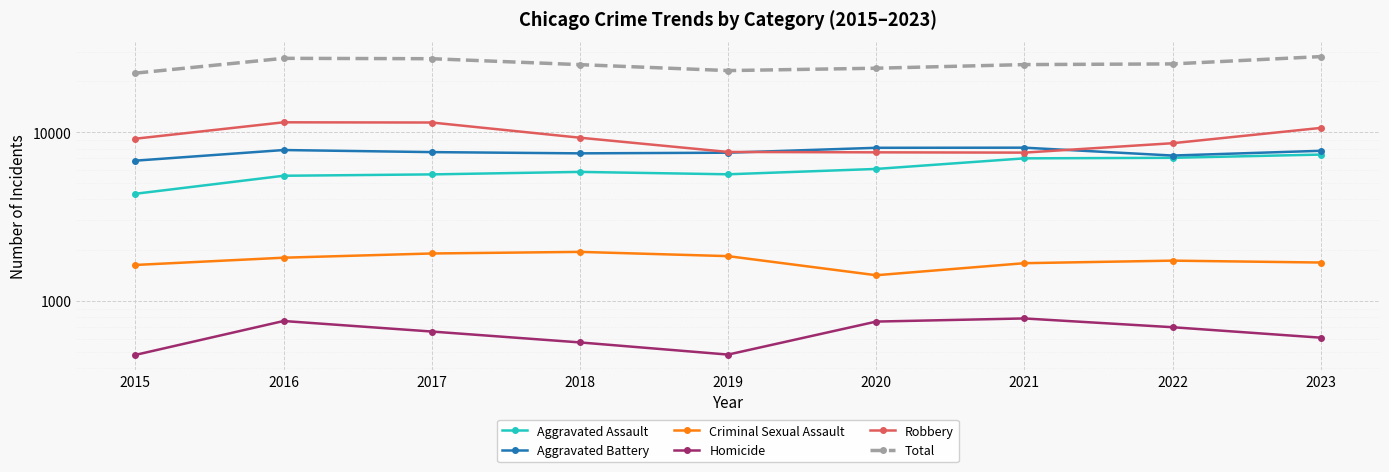

What are all the series names shown in the legend?

Aggravated Assault, Aggravated Battery, Criminal Sexual Assault, Homicide, Robbery, Total